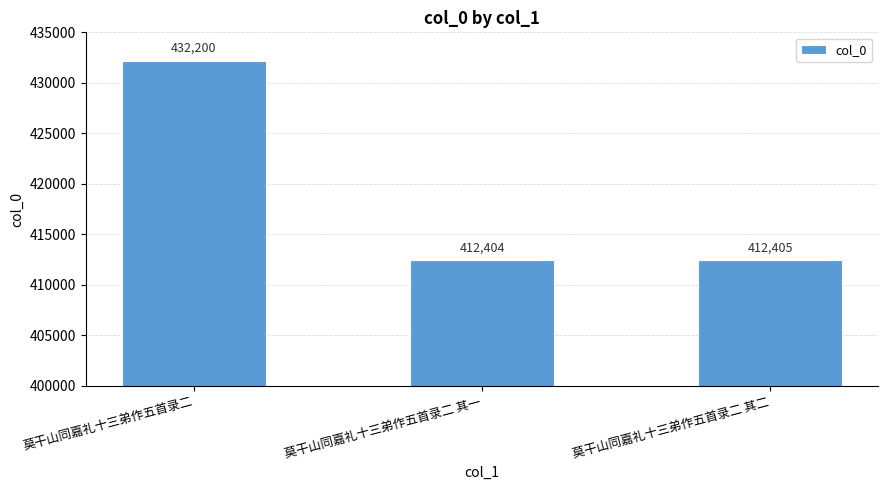

What is the value of the 2nd bar from the left?

412404